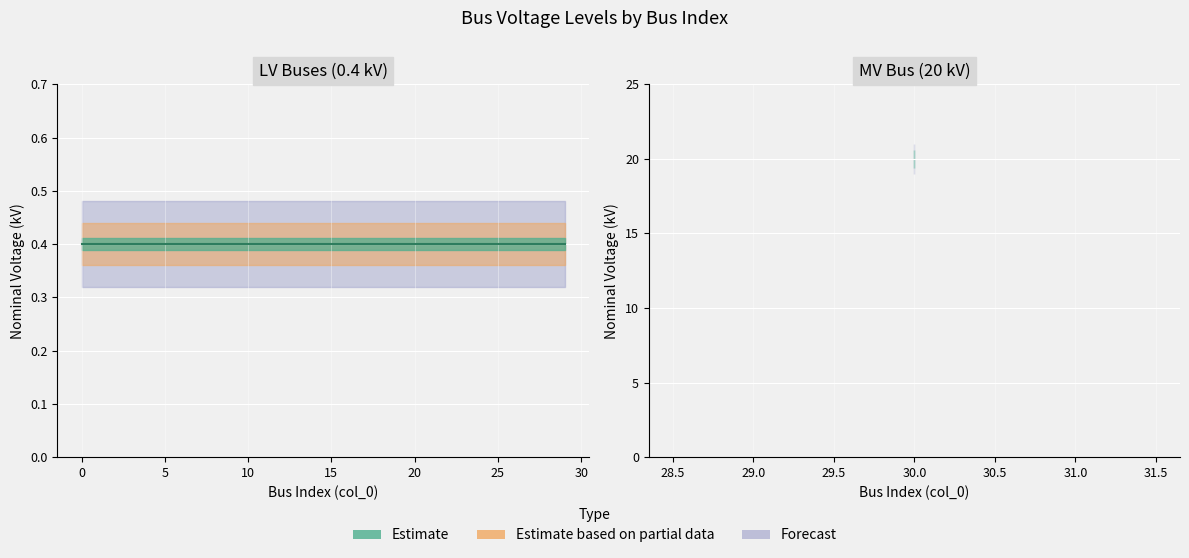

Rank the categories by value from lowest to highest.

0, 1, 2, 3, 4, 5, 6, 7, 8, 9, 10, 11, 12, 13, 14, 15, 16, 17, 18, 19, 20, 21, 22, 23, 24, 25, 26, 27, 28, 29, 30